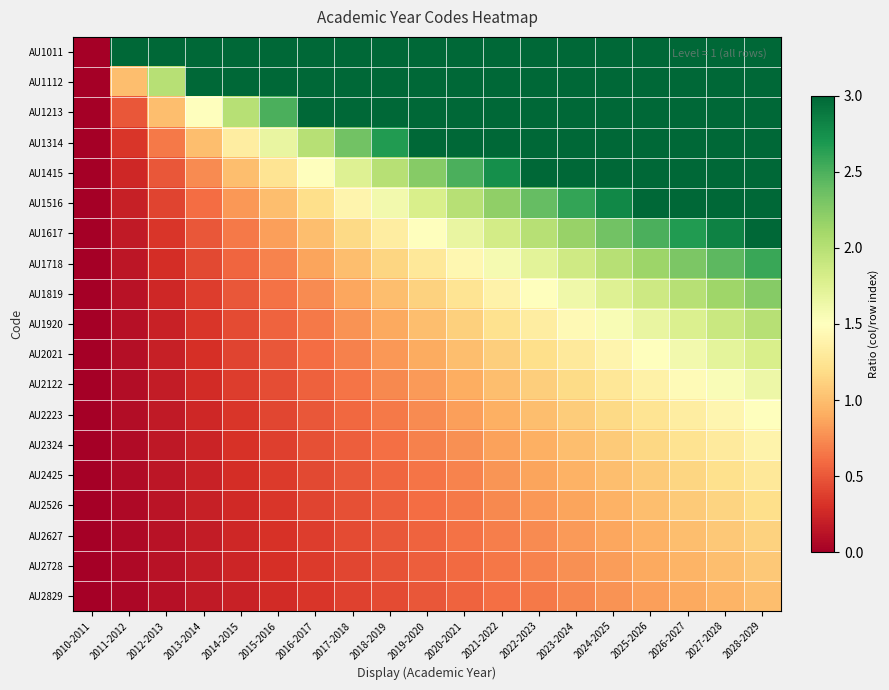

At how many categories does at least one series exceed 0?

18